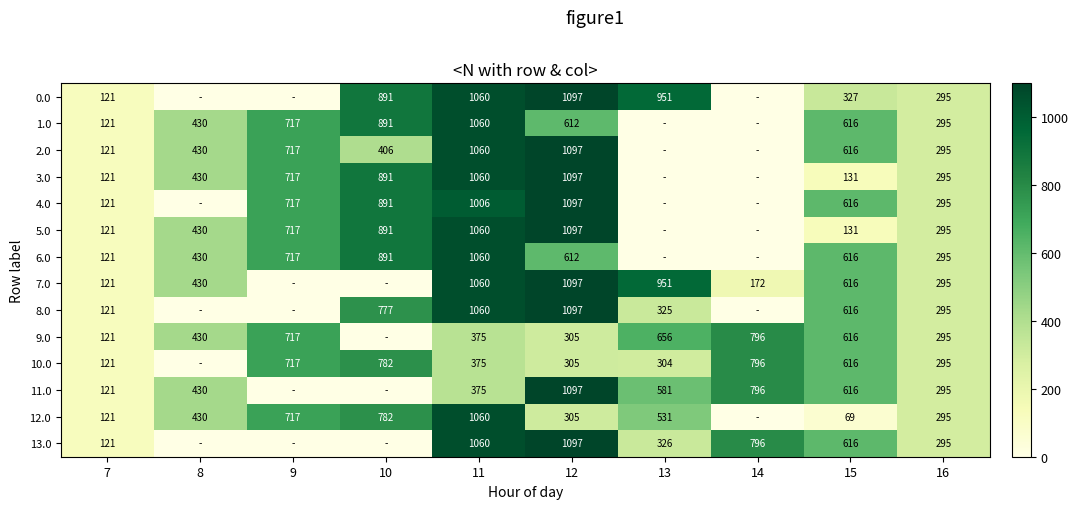

Is the value of 6.0 at 11 greater than the value of 9.0 at 14?

Yes